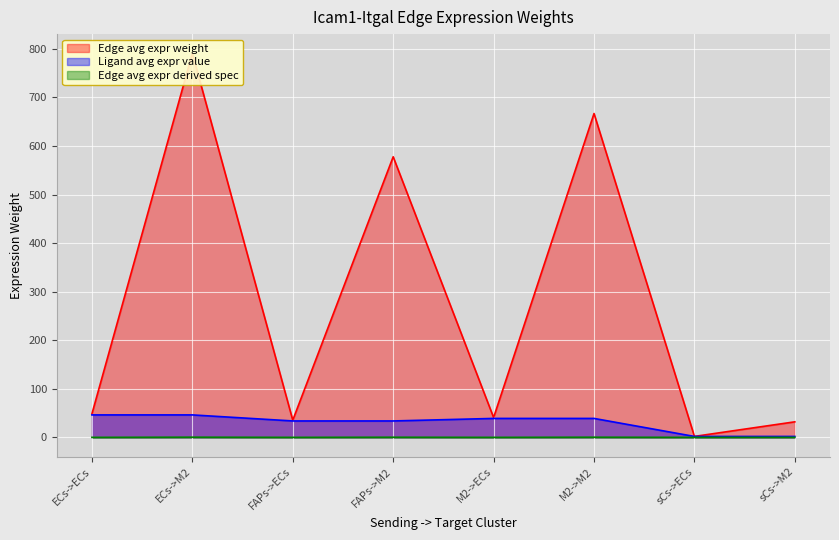

What is the minimum value for Edge avg expr weight?

2.0